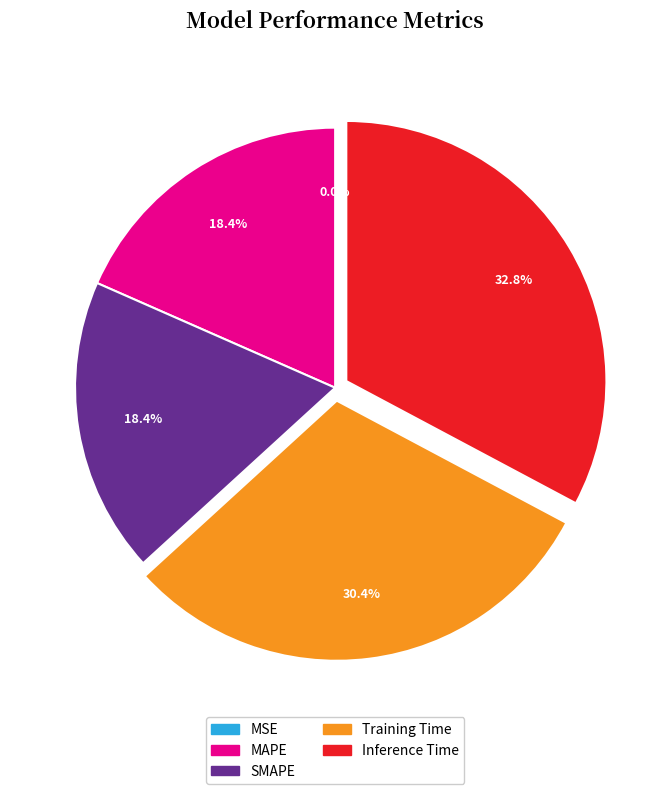

To the nearest percent, what is the difference between the largest and smallest slice percentages?

33%